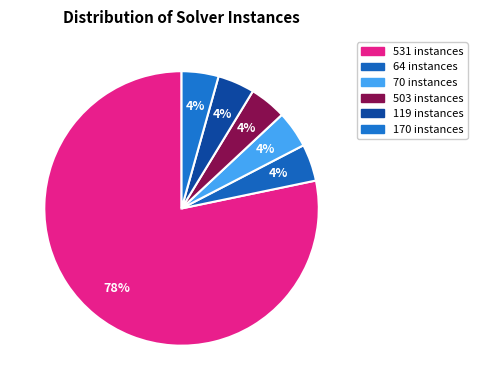

How many slices are in this pie chart?

6